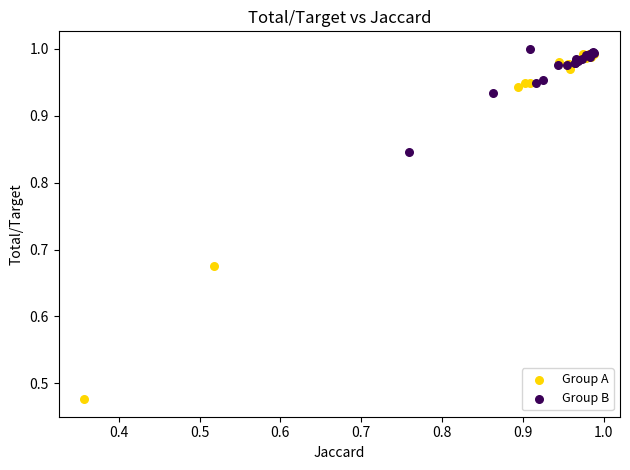

Which series contains the lowest Y value?

Group A